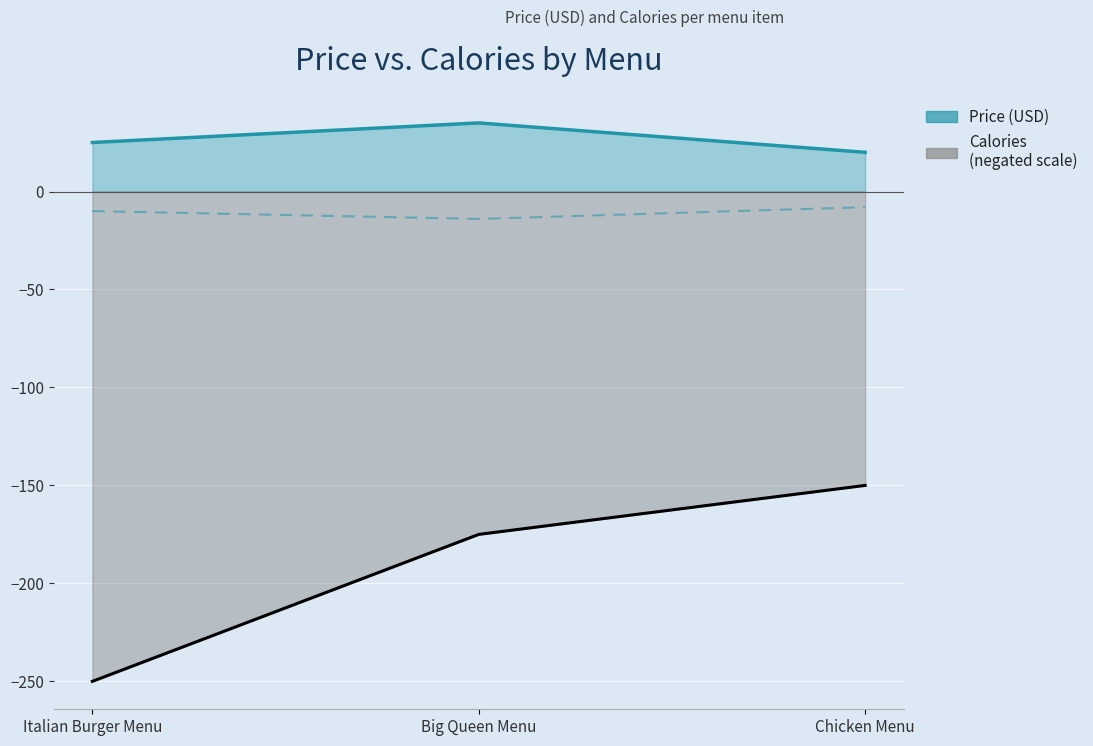

What position from the right is Big Queen Menu?

2